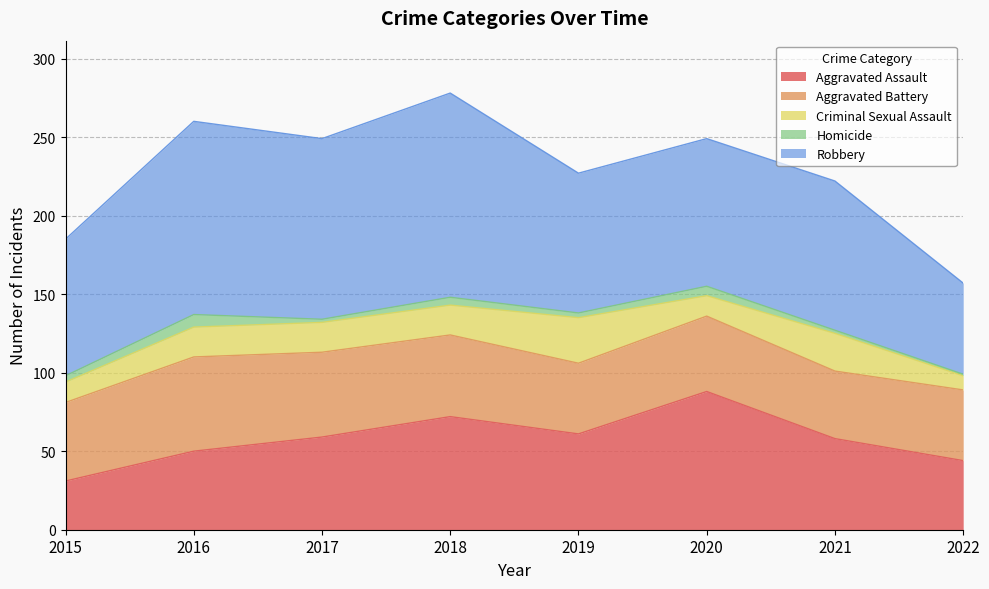

How many series are shown in this chart?

5